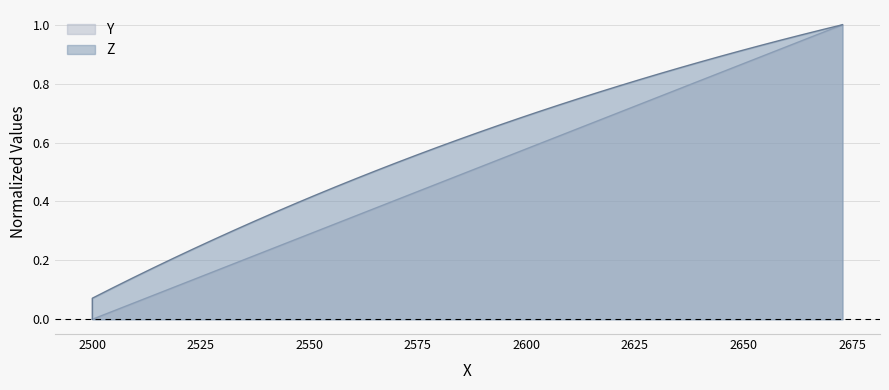

Does the chart display data point markers on the line(s)?

No